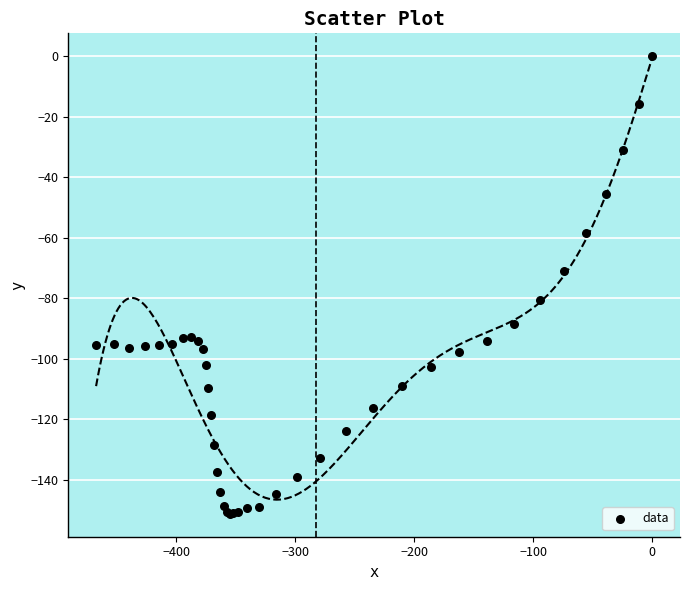

What Y value in the scatter plot is closest to -75?

-71.0